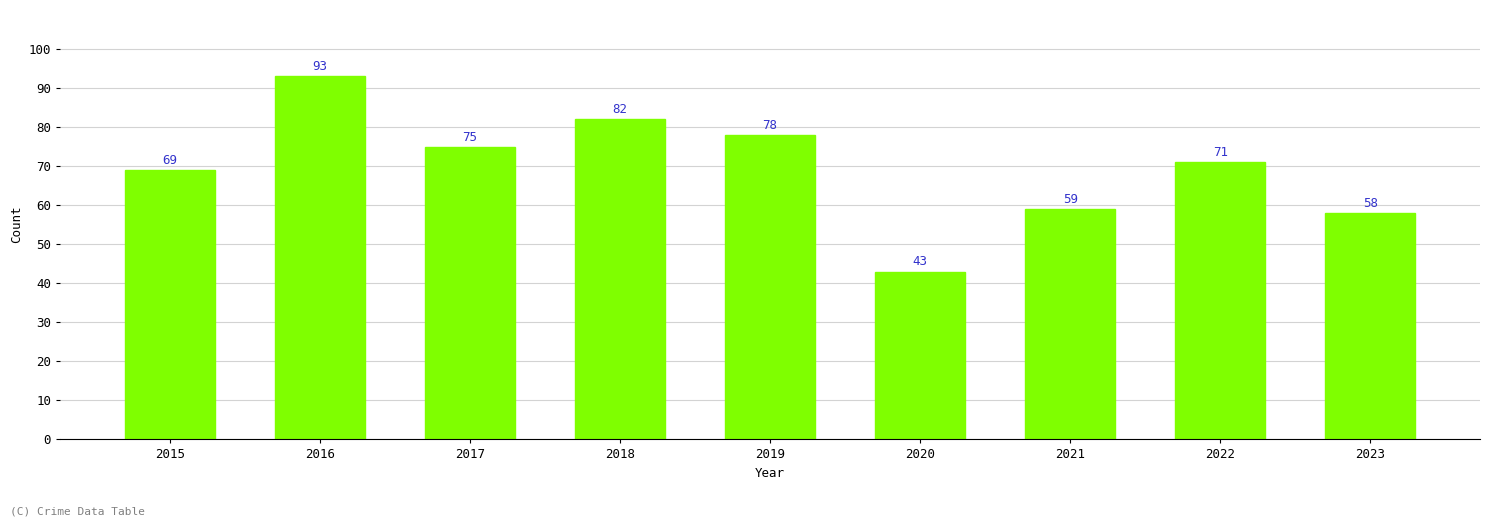

What is the sum of all values?

628